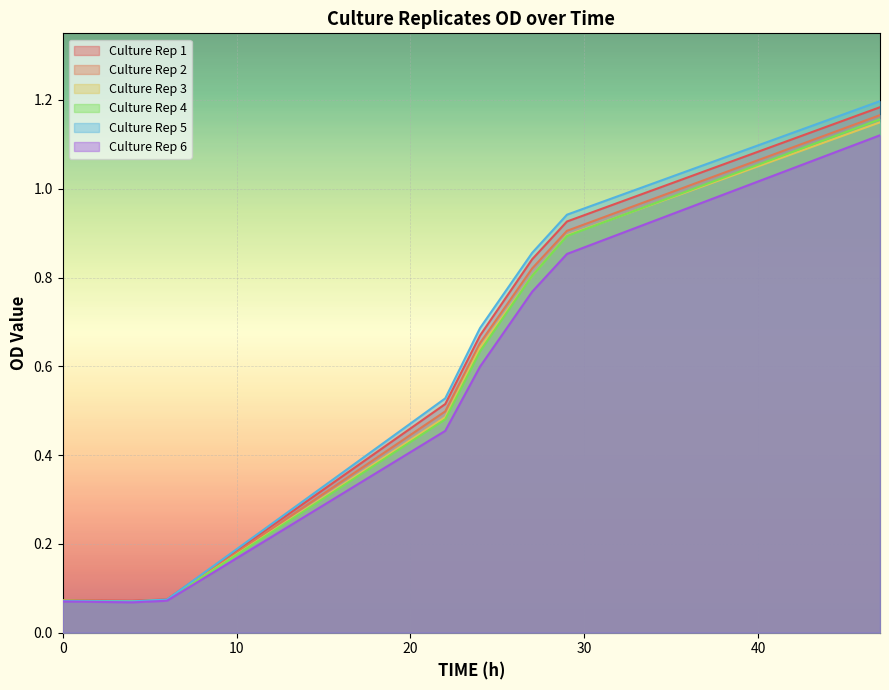

Is the value of Culture Rep 6 at 24.0 greater than the value of Culture Rep 1 at 22.0?

Yes